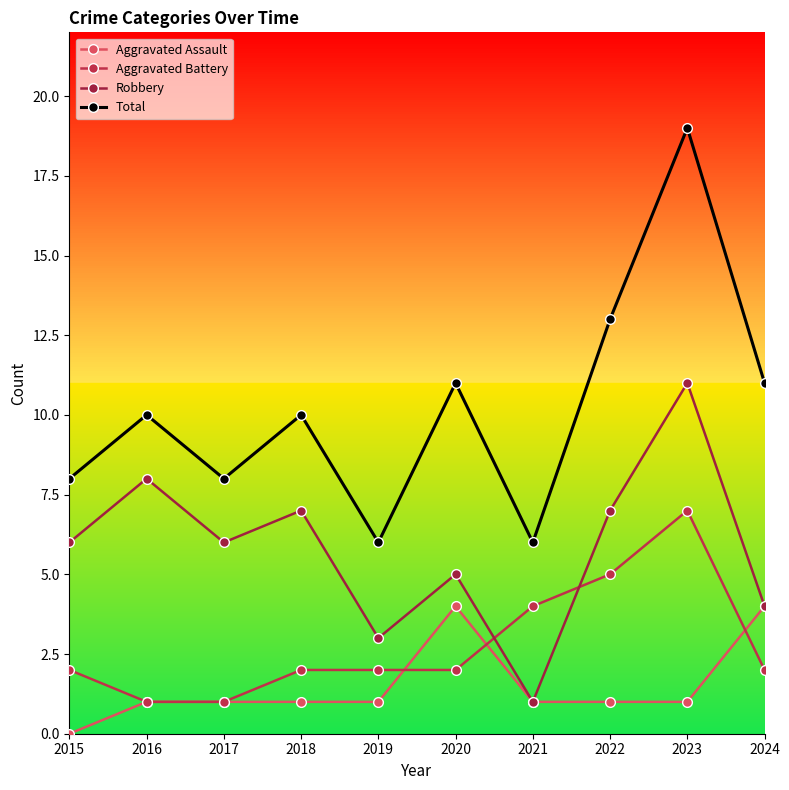

What is the difference between the highest and lowest values at 2023?

18